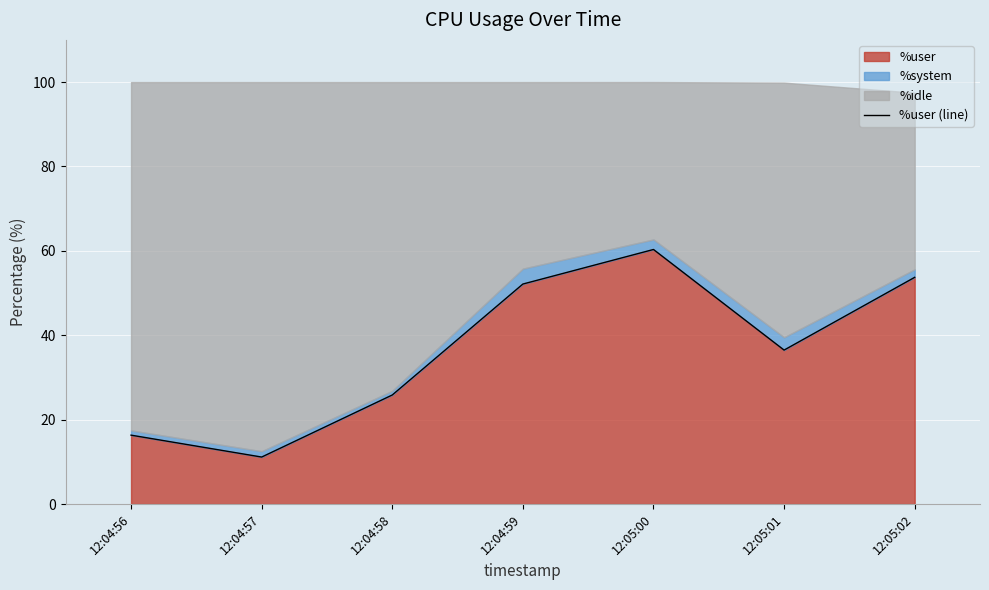

True or false: the data shows 53.7 at 12:05:02.

True